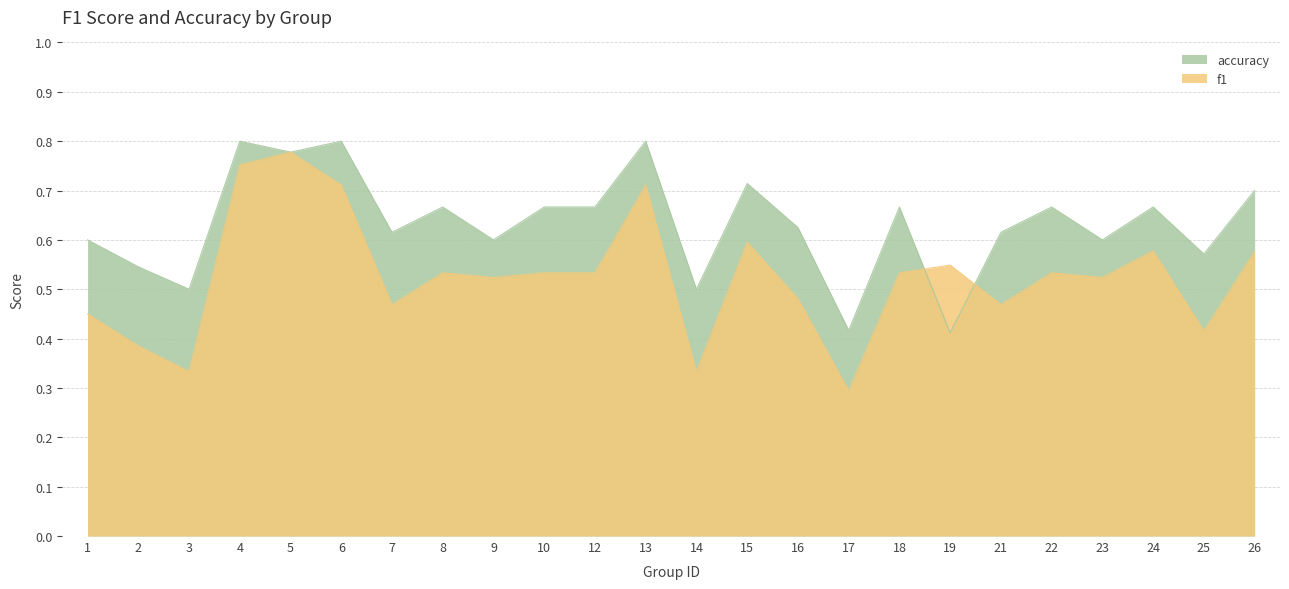

What is the value of the f1 point at the 14th from the left?

0.6